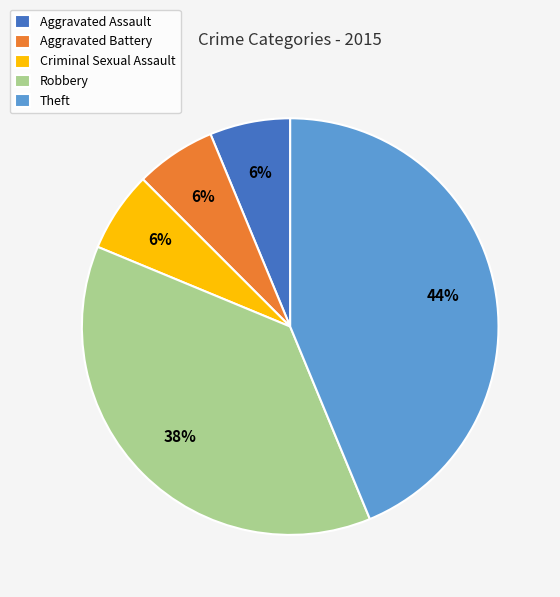

What percentage is the Criminal Sexual Assault slice, to the nearest percent?

6%